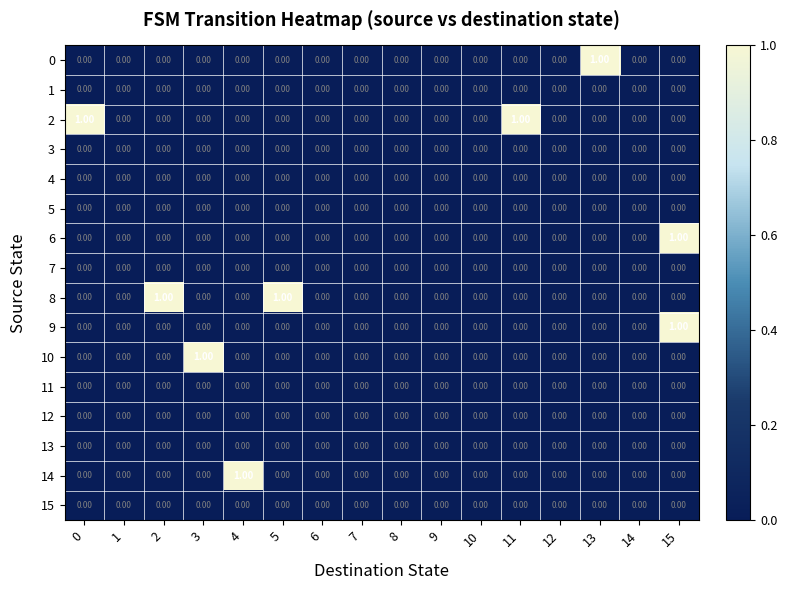

At which category is the sum across all series the highest?

15